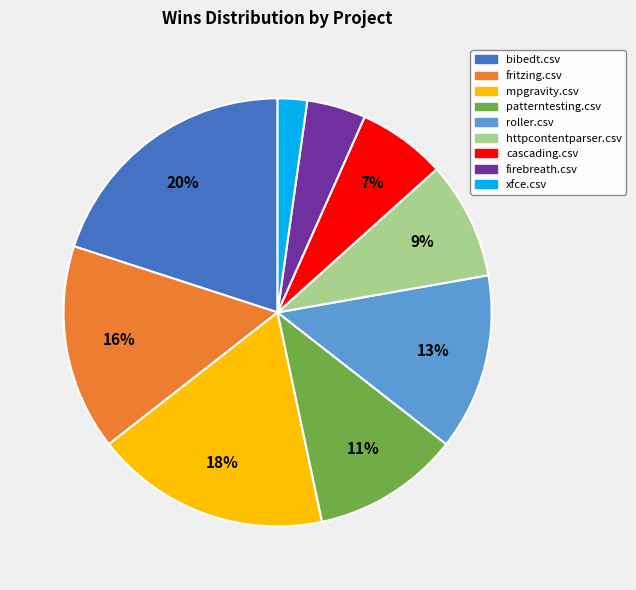

To the nearest percent, what is the average slice percentage?

11%